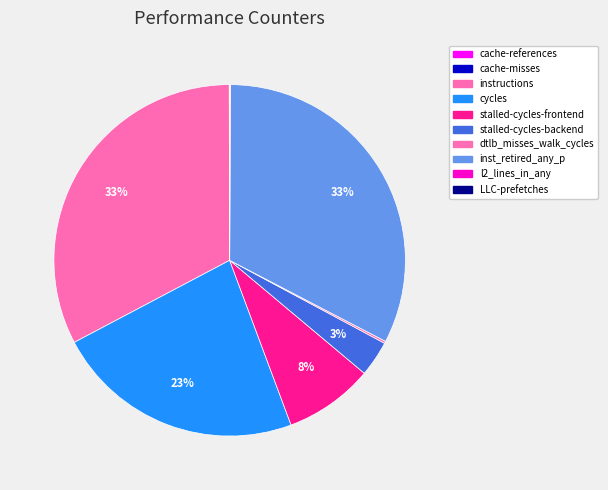

To the nearest percent, what is the combined percentage of inst_retired_any_p and cache-misses?

33%